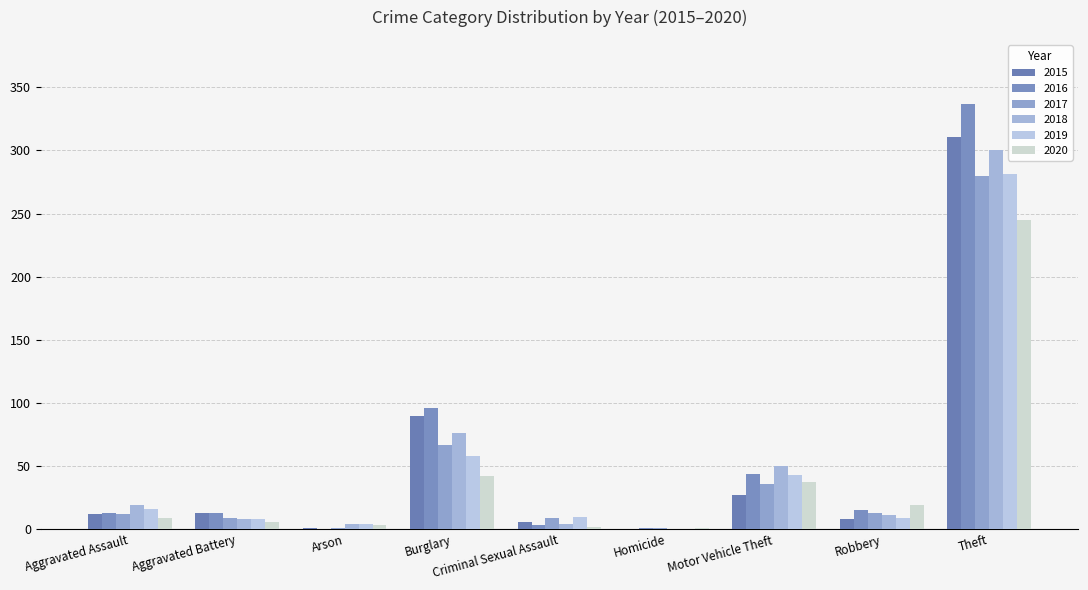

What is the value of the 2018 bar at the 8th from the left?

11